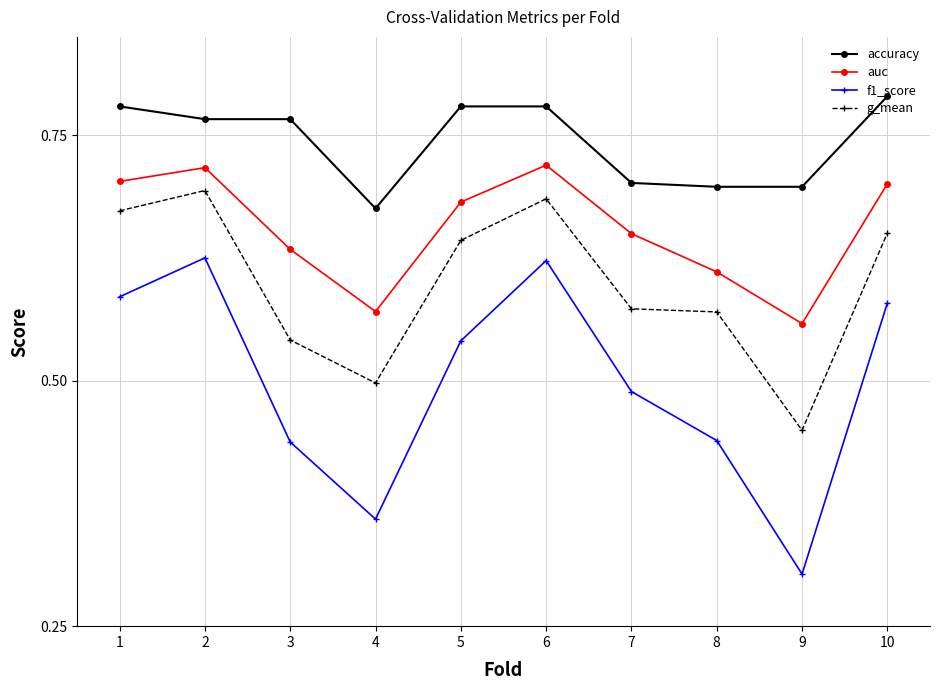

At which label is f1_score closest to 0?

9